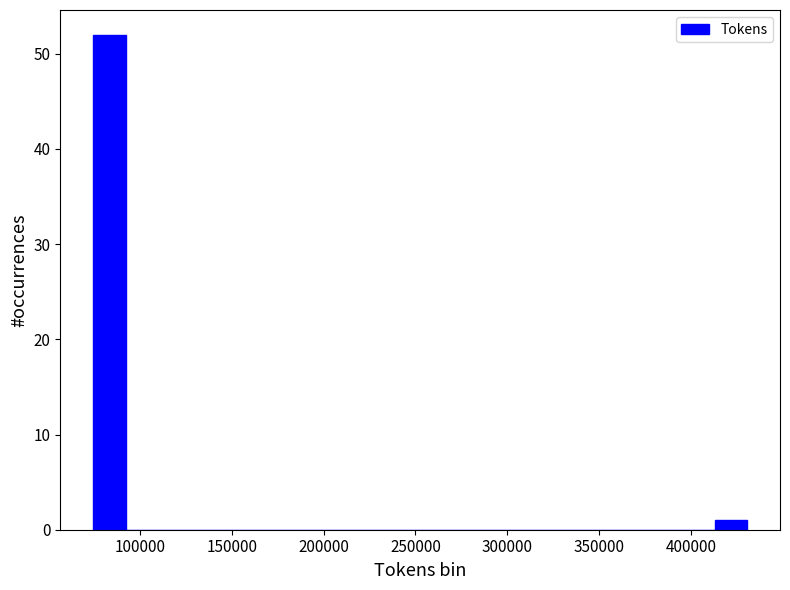

Read against the x-axis, roughly where is the centre of the tallest bar?

85000